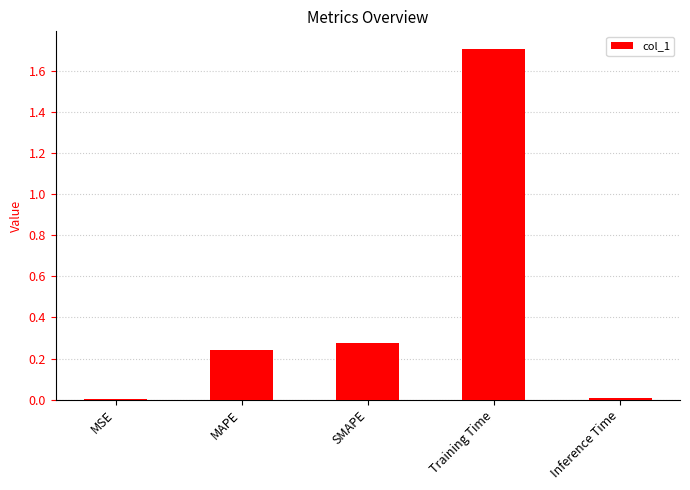

True or false: the data shows 0.0 at Inference Time.

True